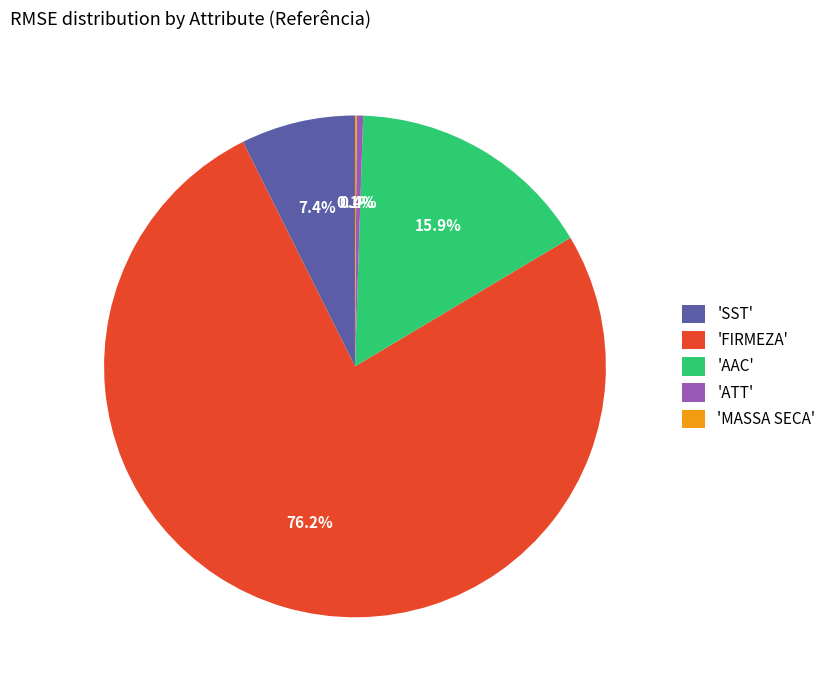

Is there a majority slice in this chart?

Yes